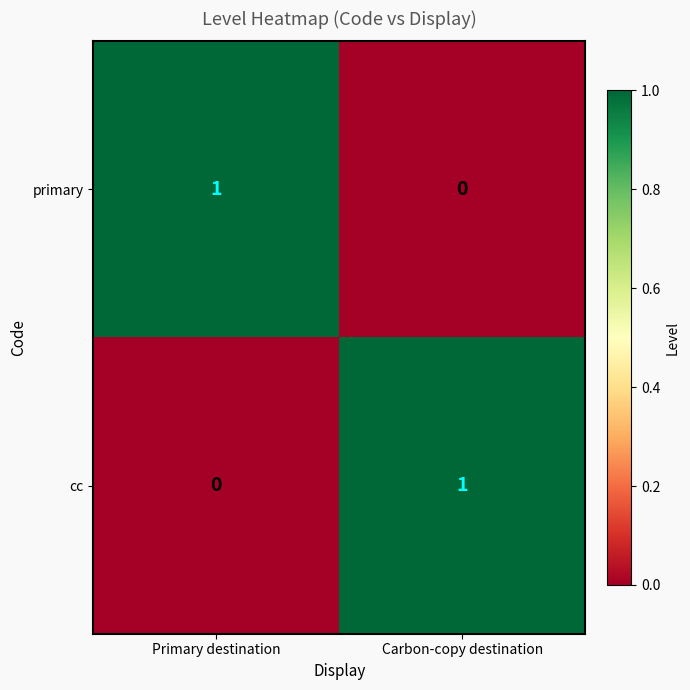

At which label is cc closest to 0?

Primary destination